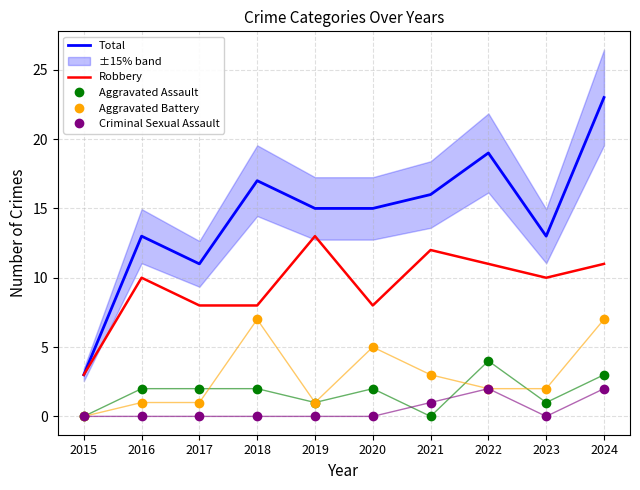

Is this an area chart (filled region under the line)?

No